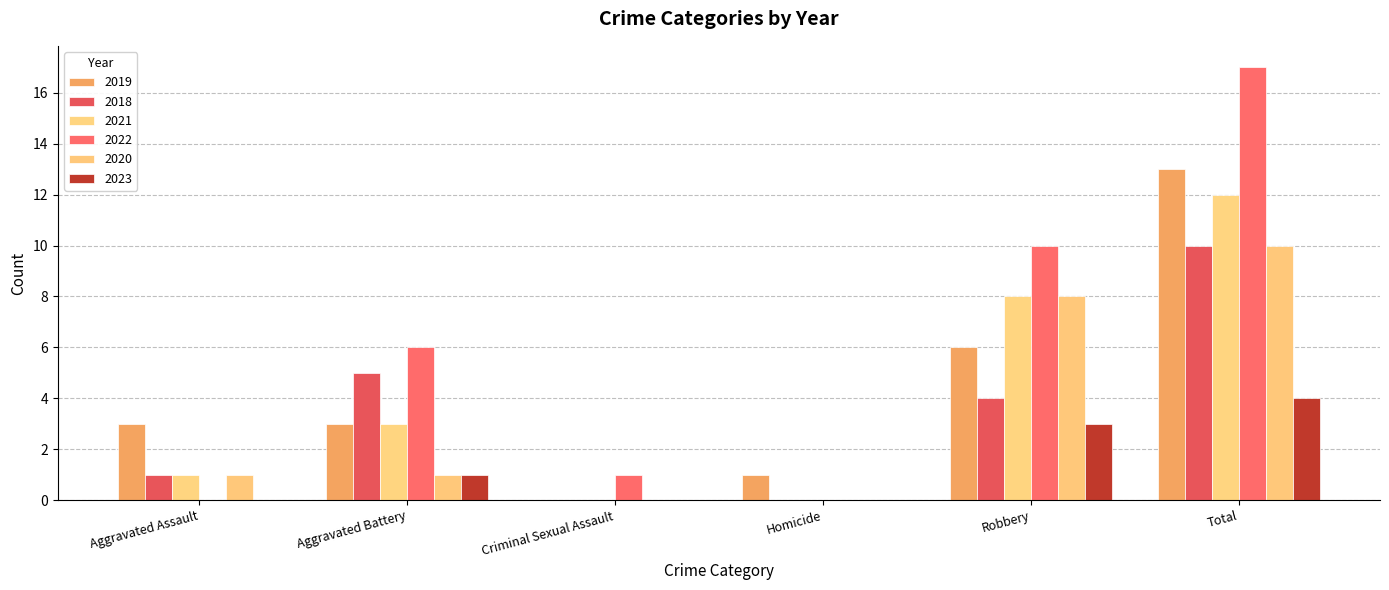

What are all the series names shown in the legend?

2019, 2018, 2021, 2022, 2020, 2023